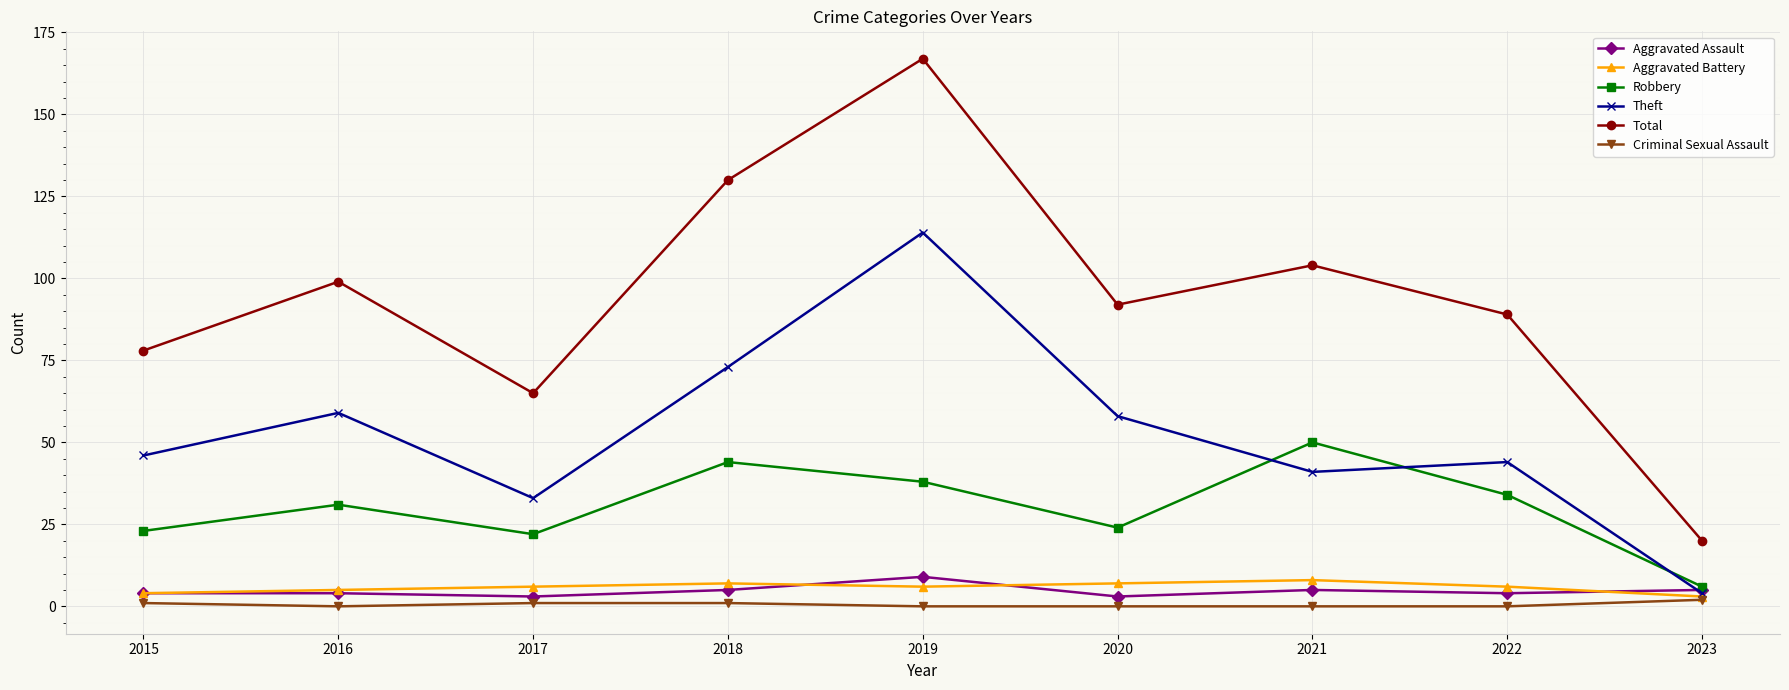

What is the highest value of the Aggravated Battery series?

8